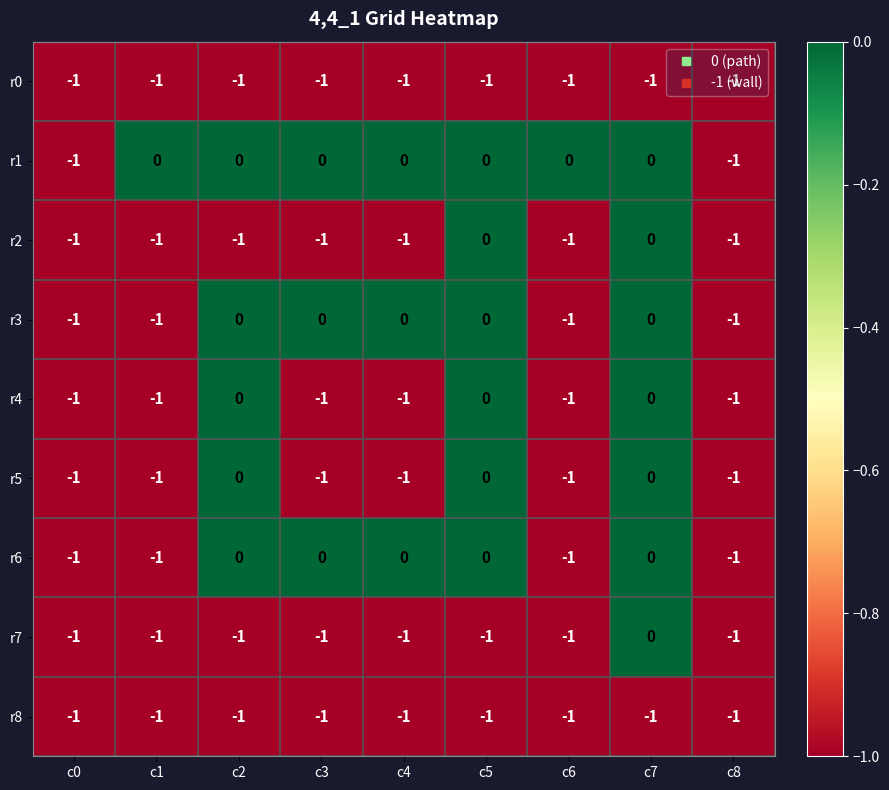

The r2 series shows 1 at c5. True or false?

False